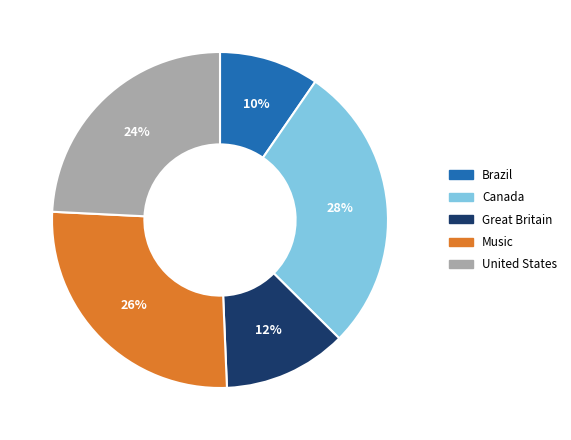

To the nearest percent, what is the average slice percentage?

20%